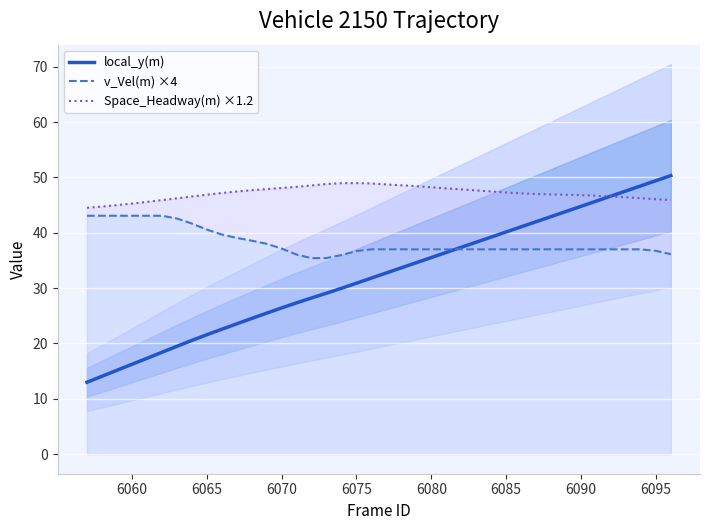

What is the difference between the second highest and second lowest values in the local_y(m) series?

35.3